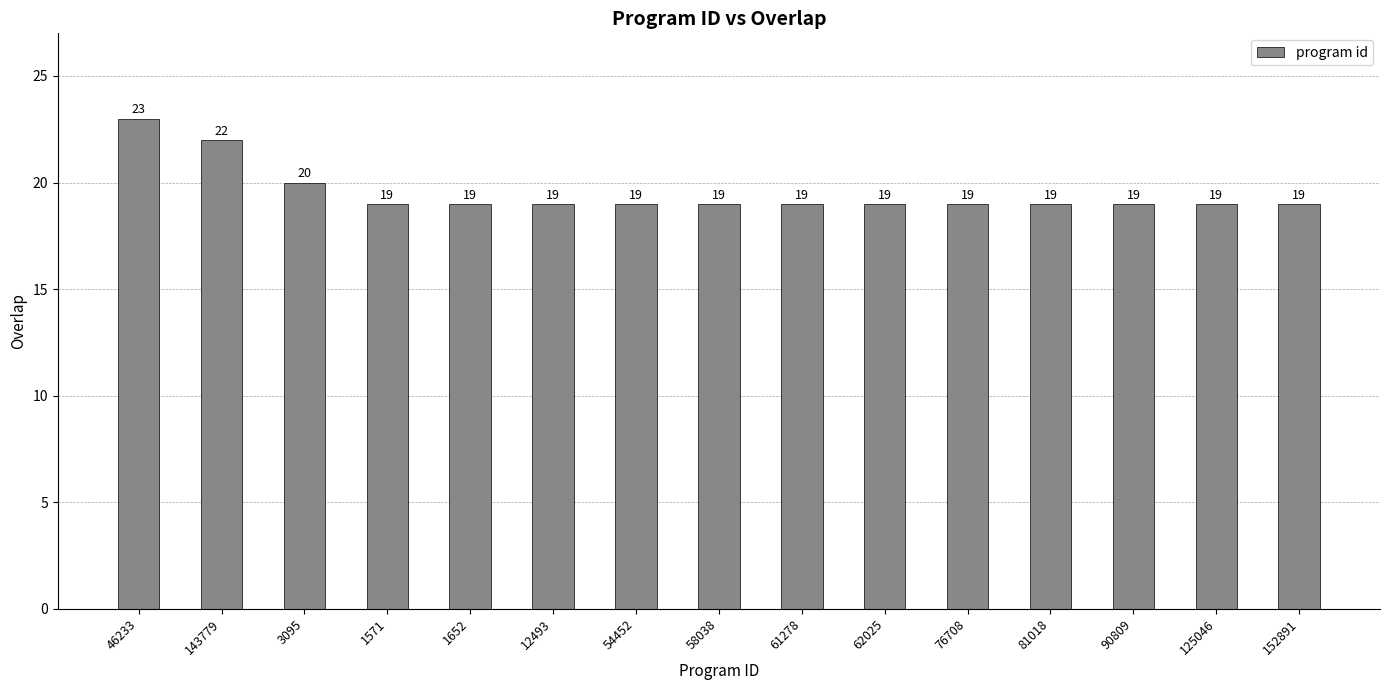

What is the change in value from 143779 to 54452?

-3